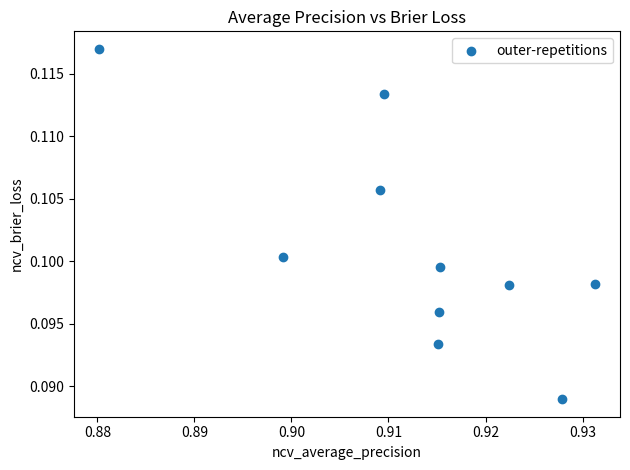

What is the average X value?

0.9